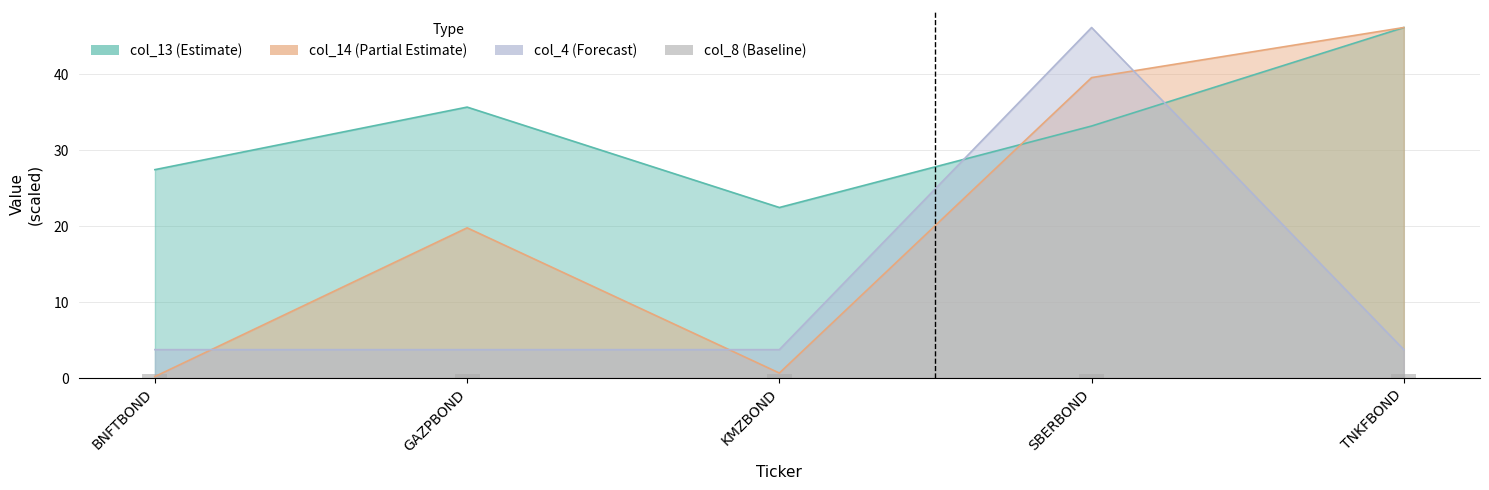

What is the difference between the maximum and minimum values in the col_13 series?

23.7